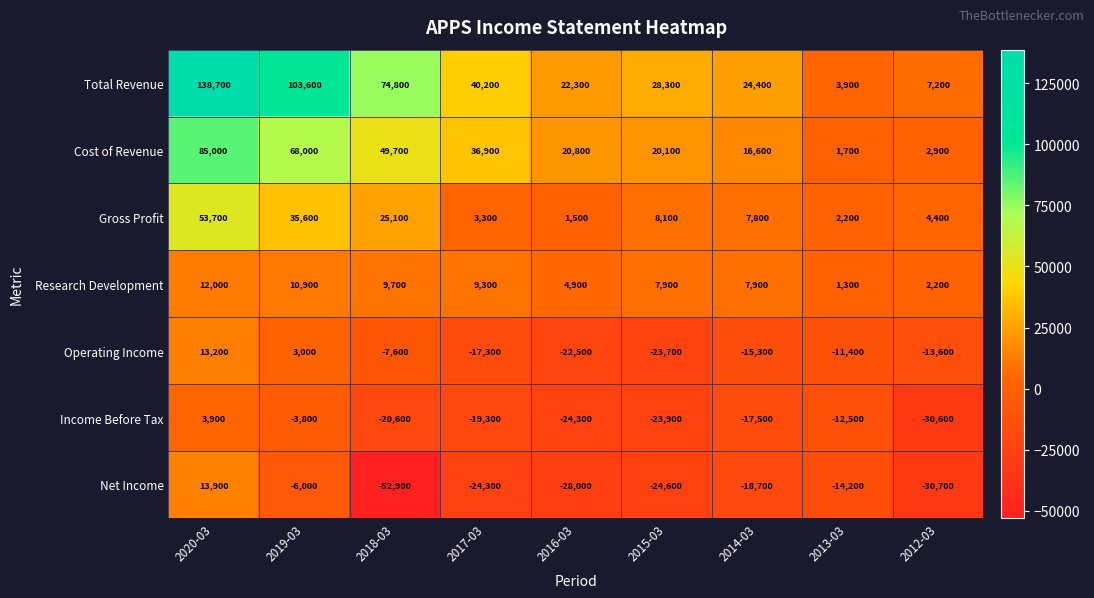

What is the difference between the Operating Income values at 2014-03 and 2017-03?

2000